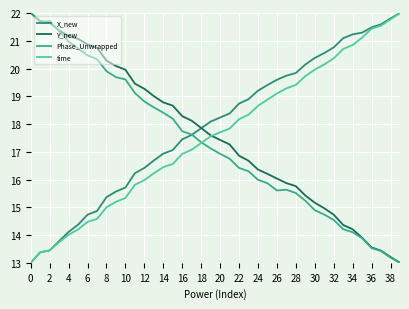

Does the chart have visible grid lines?

Yes